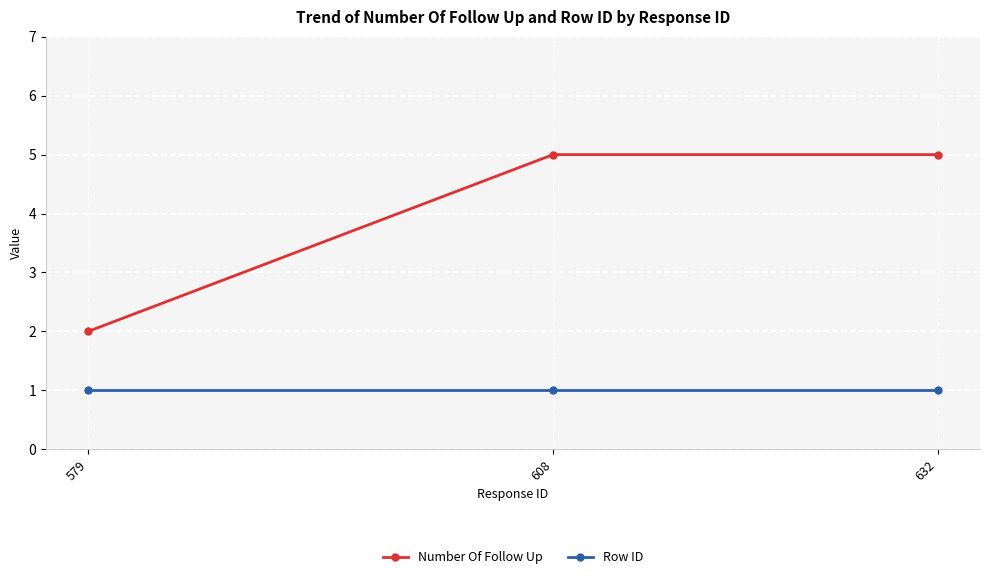

Does the chart have visible grid lines?

Yes